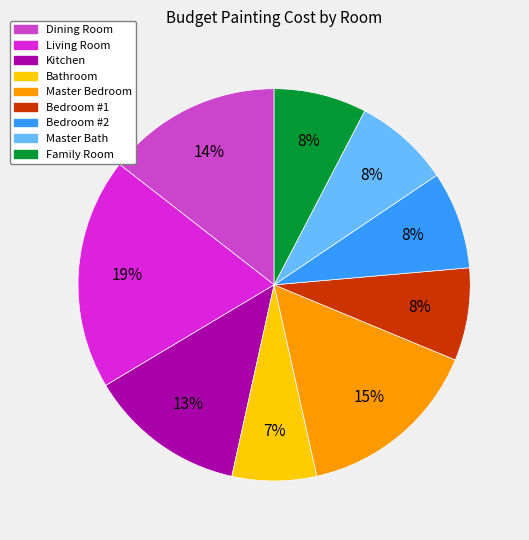

Which slice is the smallest?

Bathroom